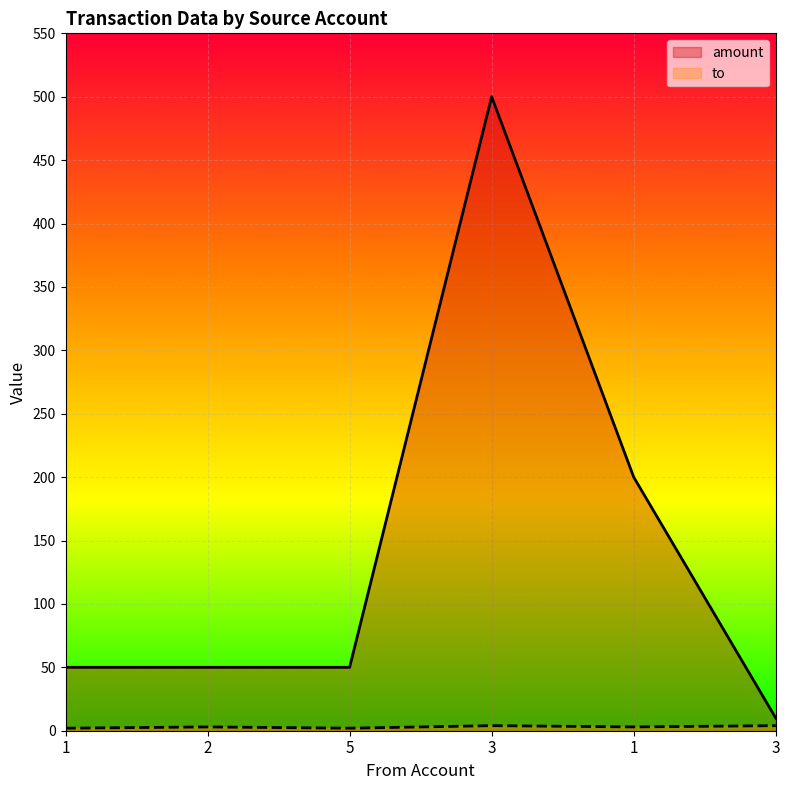

What is the sum of the amount values at 3 and 1?

60